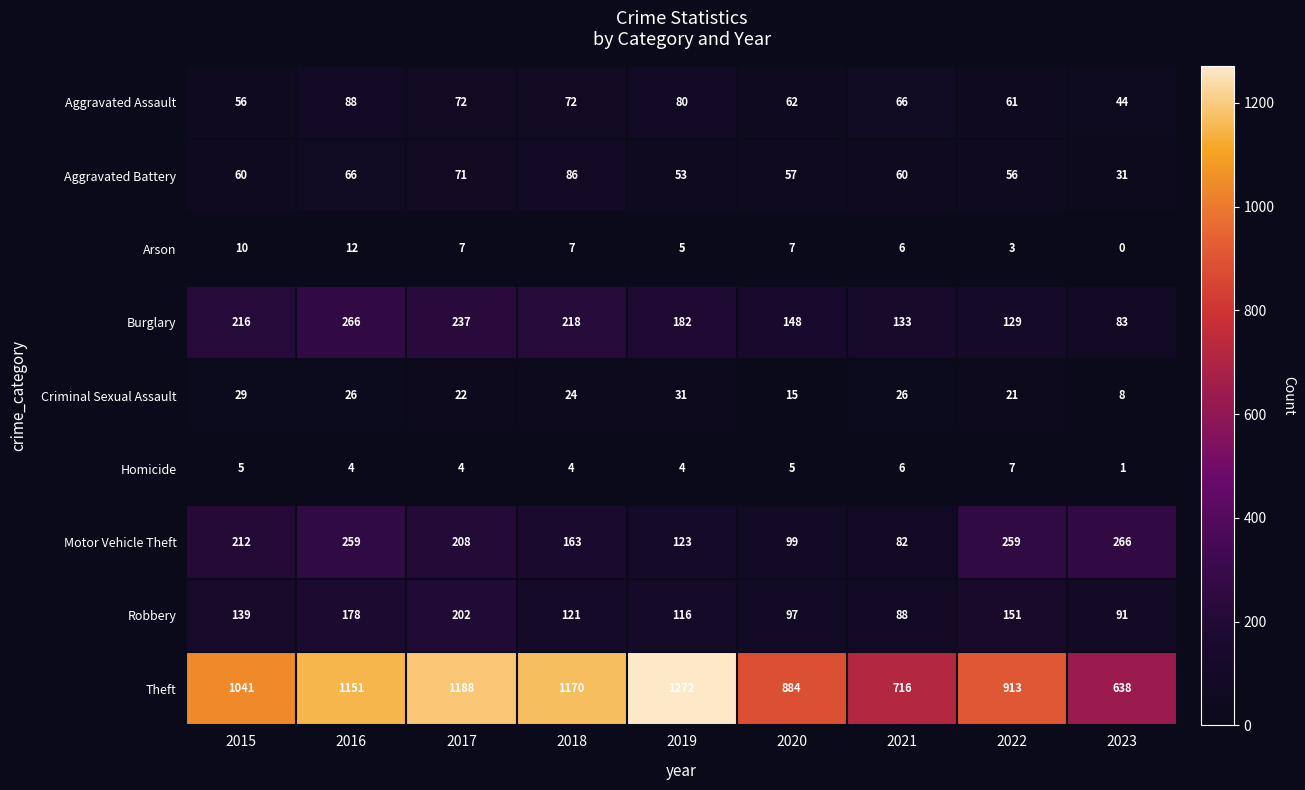

Which category has the highest value across all series?

2019